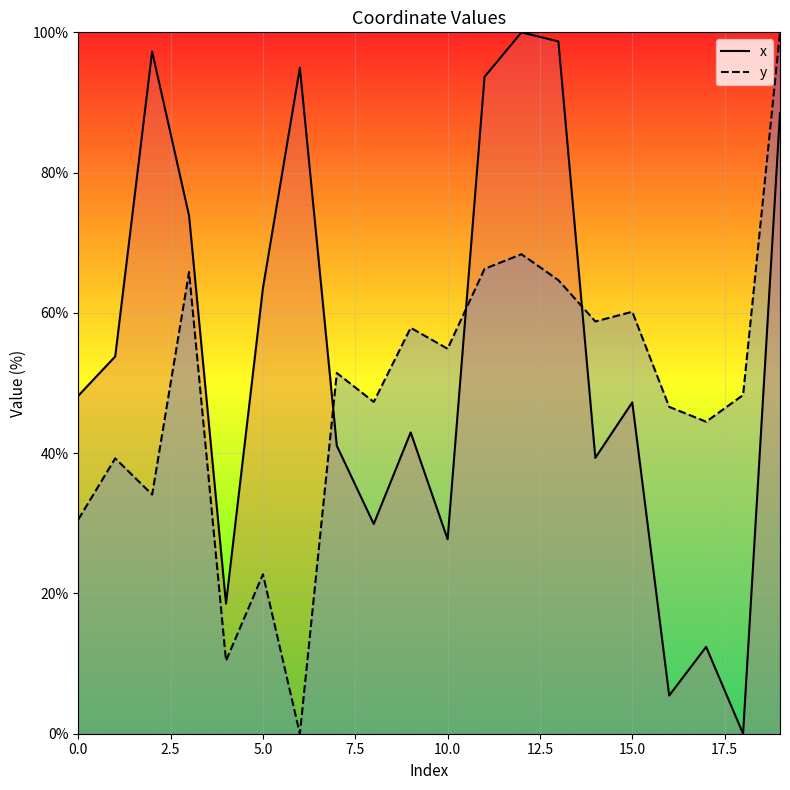

At how many categories does at least one series exceed 62?

8